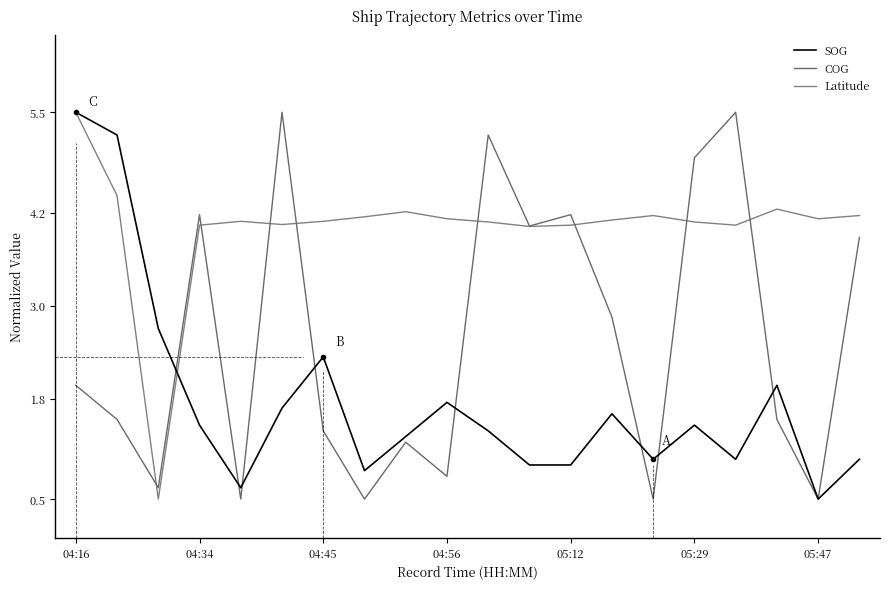

What are all the series names shown in the legend?

SOG, COG, Latitude